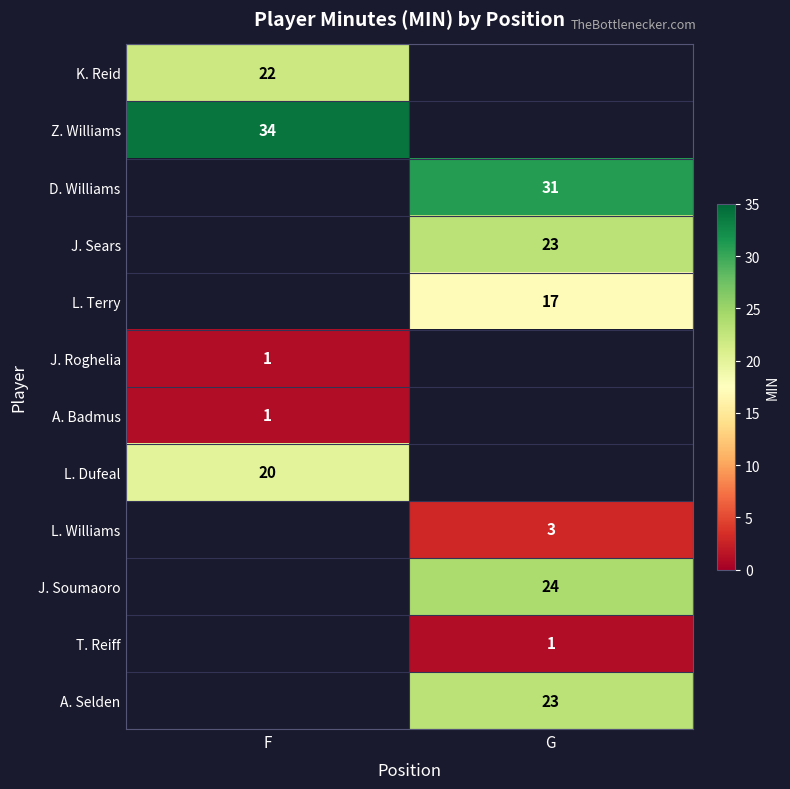

The value of L. Dufeal at F is 12. True or false?

False